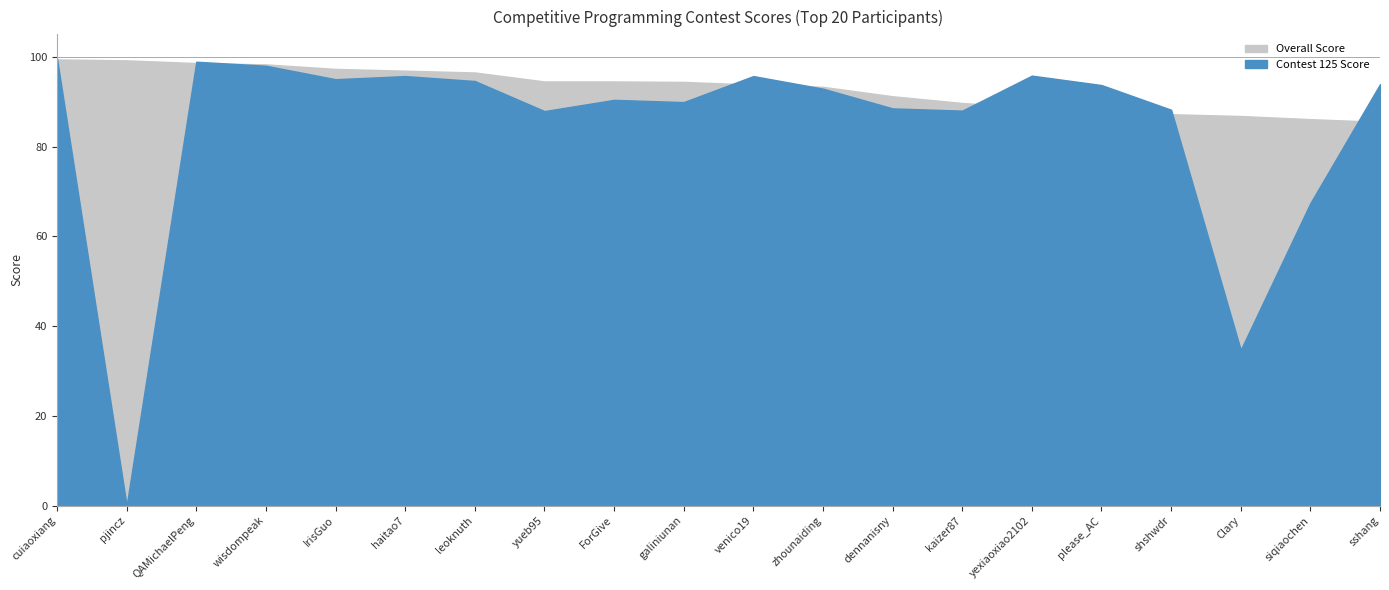

Reading right to left, what are all the values shown in this chart?

Overall Score: 85.5	86.1	86.8	87.2	87.3	88.7	89.7	91.2	93.3	93.8	94.4	94.5	94.5	96.5	96.9	97.3	98.3	98.6	99.2	99.4
Contest 125 Score: 93.9	67.4	34.7	88.2	93.7	95.8	88.0	88.5	92.9	95.7	89.9	90.4	87.9	94.6	95.7	95.0	98.0	98.9	0.0	99.6